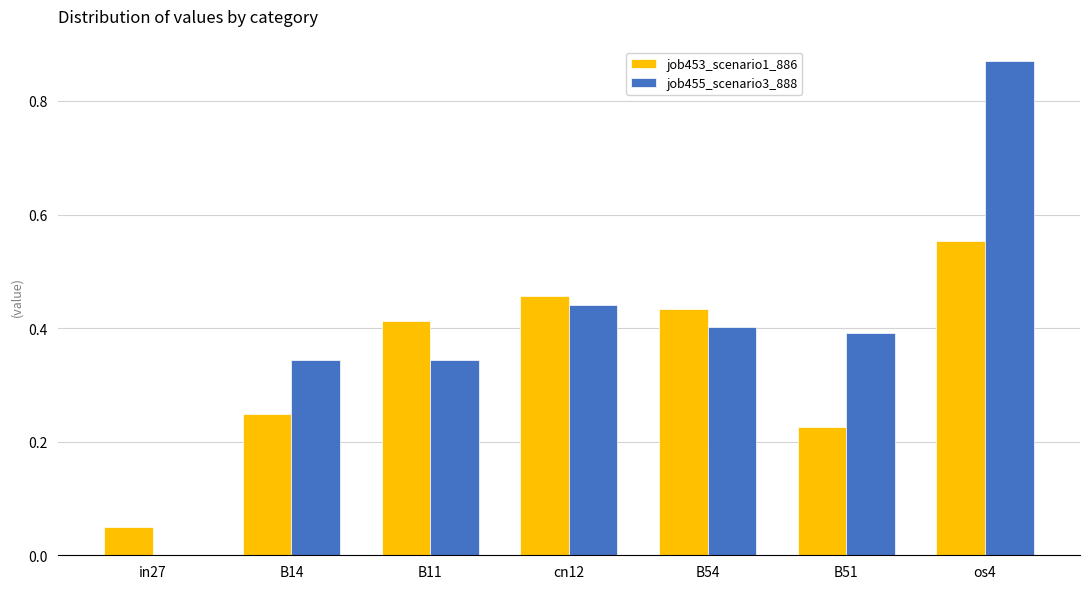

The value of job455_scenario3_888 at B54 is 0.3. True or false?

False